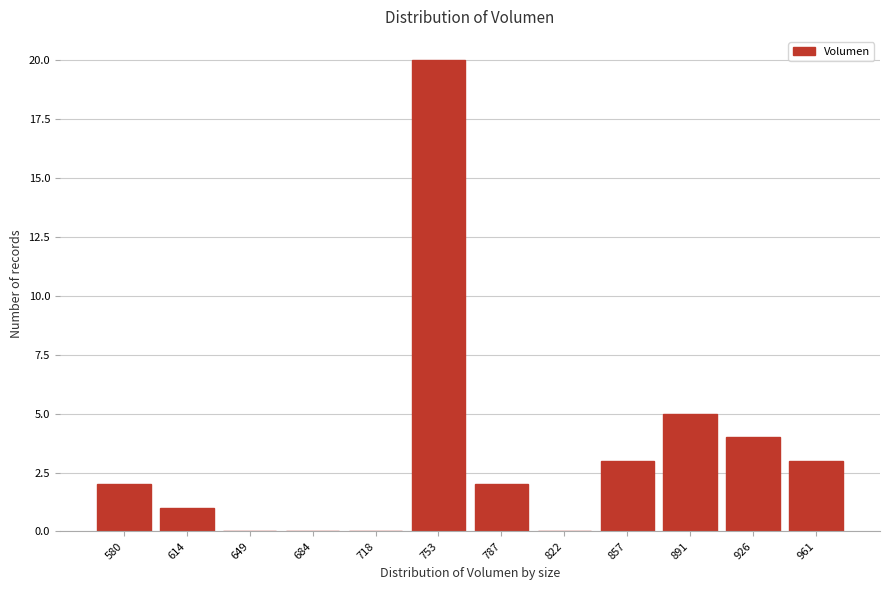

Reading left to right, transcribe all the data shown in this chart.

580=2	614=1	649=0	684=0	718=0	753=20	787=2	822=0	857=3	891=5	926=4	961=3